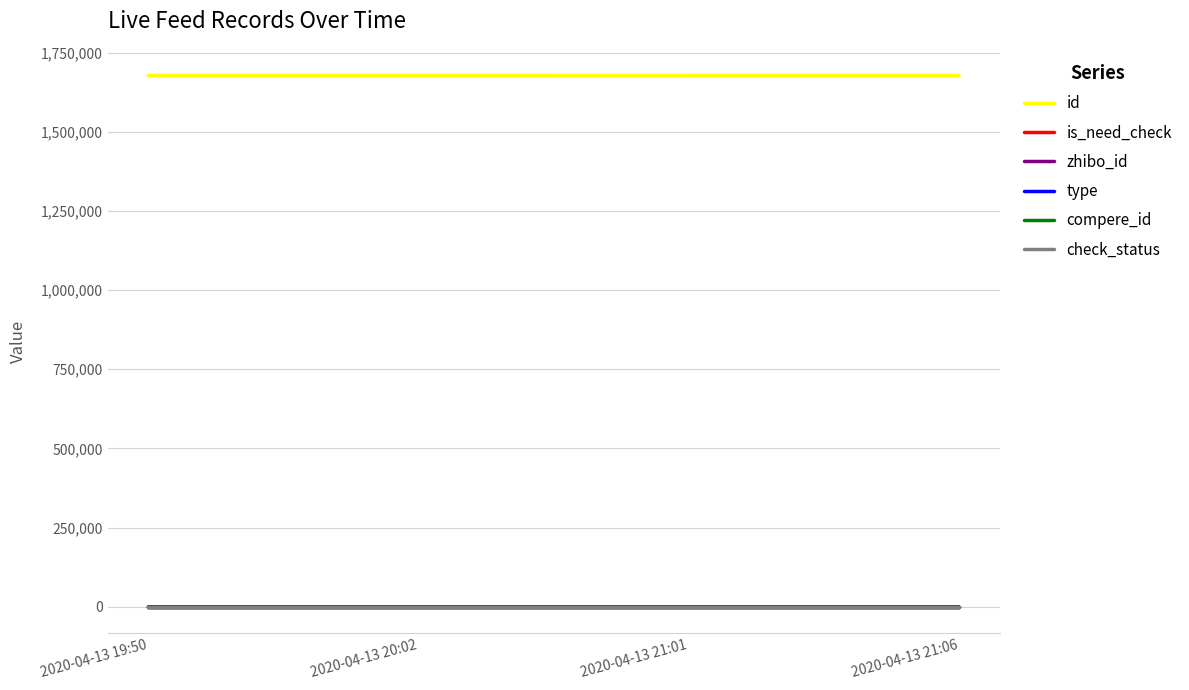

Where is zhibo_id nearest to the value 152?

2020-04-13 19:50